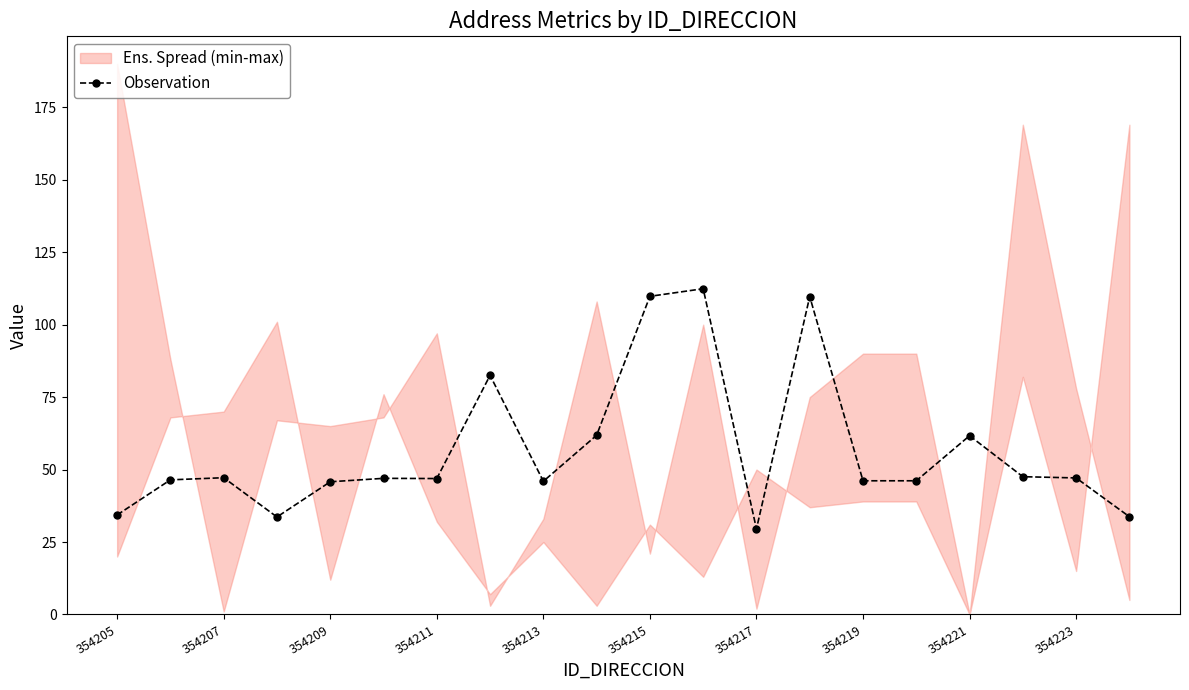

The value of Observation at 354217 is 7.1. True or false?

False